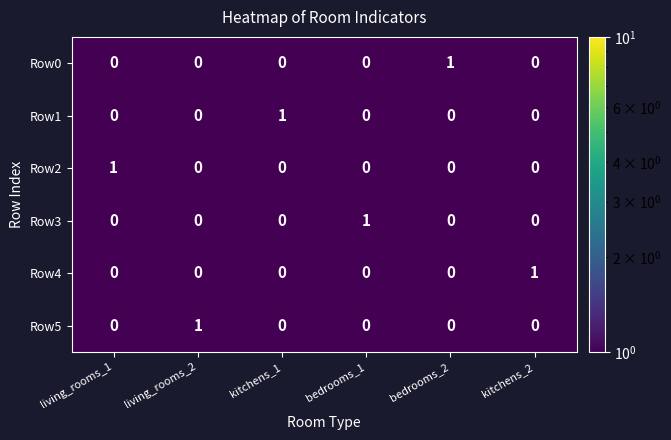

Count the Row3 values in the range 0 to 1.

6